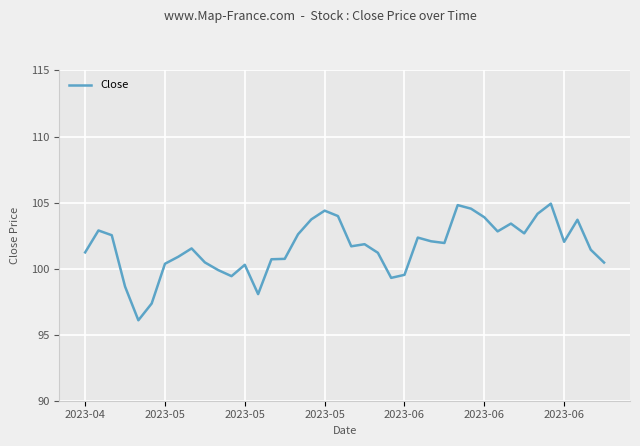

What is the smallest value displayed?

96.1